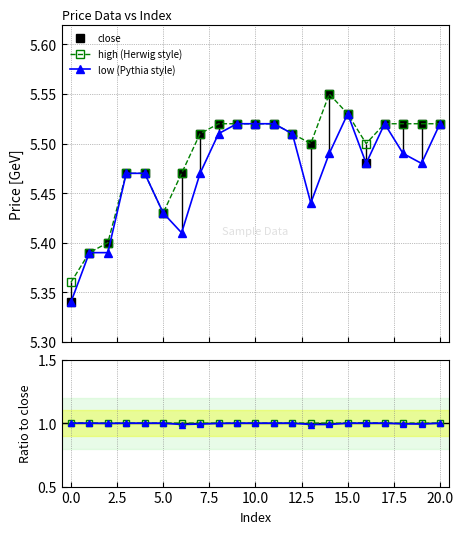

Reading left to right, what are all the values shown in this chart?

close: 5.3	5.4	5.4	5.5	5.5	5.4	5.5	5.5	5.5	5.5	5.5	5.5	5.5	5.5	5.5	5.5	5.5	5.5	5.5	5.5	5.5
high (Herwig style): 5.4	5.4	5.4	5.5	5.5	5.4	5.5	5.5	5.5	5.5	5.5	5.5	5.5	5.5	5.5	5.5	5.5	5.5	5.5	5.5	5.5
low (Pythia style): 5.3	5.4	5.4	5.5	5.5	5.4	5.4	5.5	5.5	5.5	5.5	5.5	5.5	5.4	5.5	5.5	5.5	5.5	5.5	5.5	5.5
high/close: 1.0	1.0	1.0	1.0	1.0	1.0	1.0	1.0	1.0	1.0	1.0	1.0	1.0	1.0	1.0	1.0	1.0	1.0	1.0	1.0	1.0
low/close: 1.0	1.0	1.0	1.0	1.0	1.0	1.0	1.0	1.0	1.0	1.0	1.0	1.0	1.0	1.0	1.0	1.0	1.0	1.0	1.0	1.0